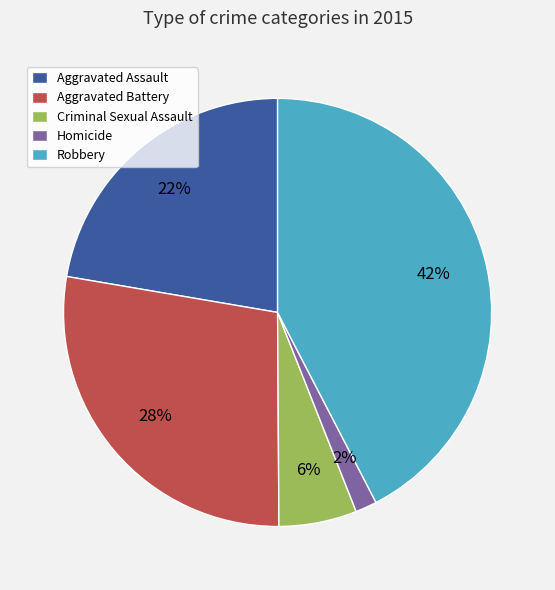

How many segments does this pie chart have?

5